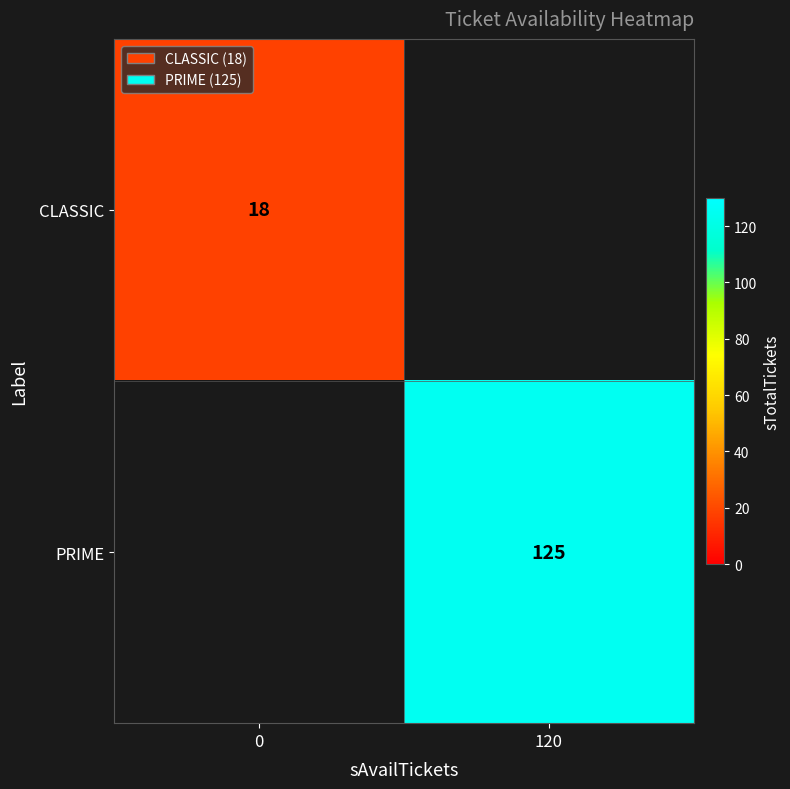

The CLASSIC series shows 30 at 0. True or false?

False